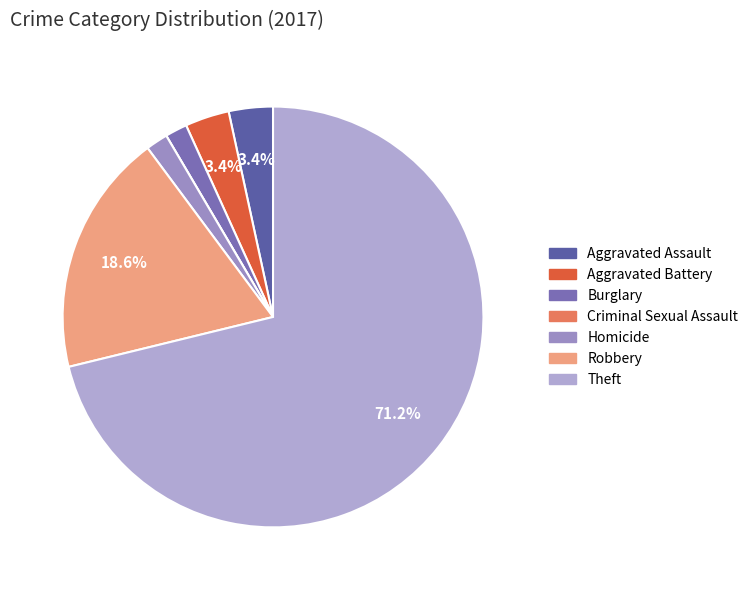

What percentage is the Theft slice, to the nearest percent?

71%